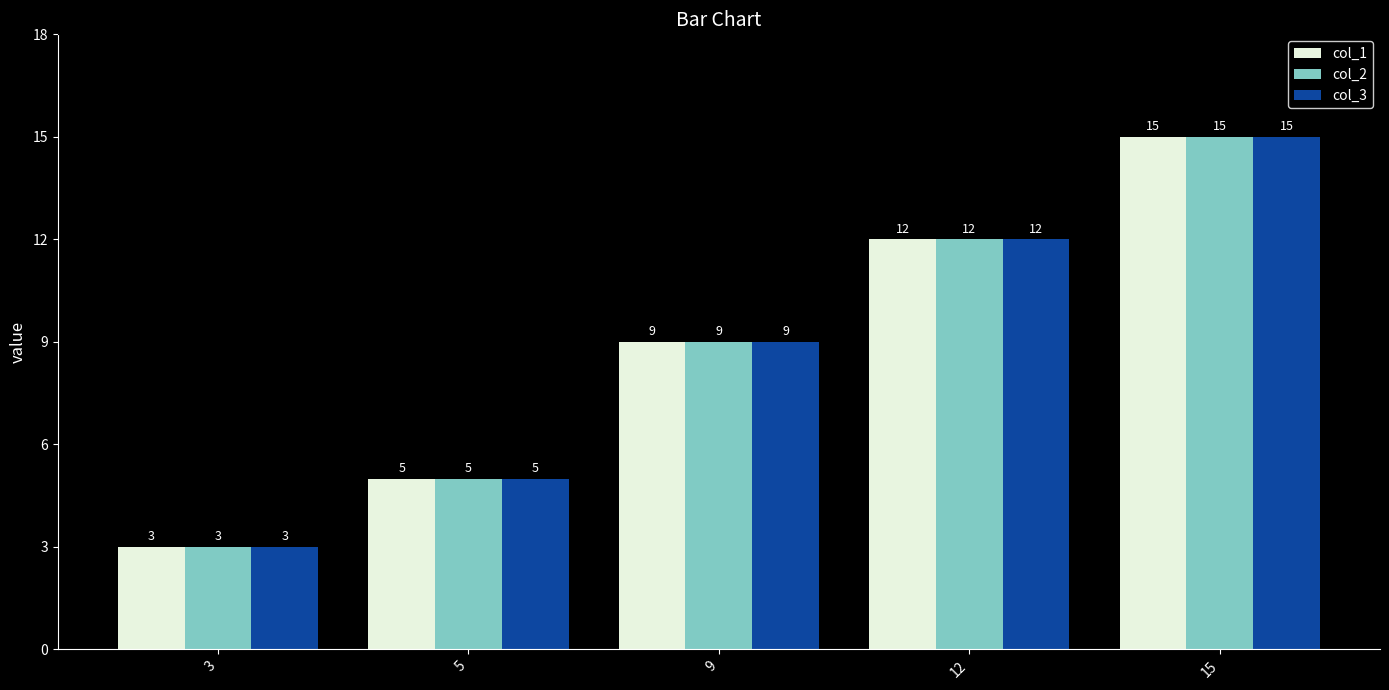

What is the maximum value for col_1?

15